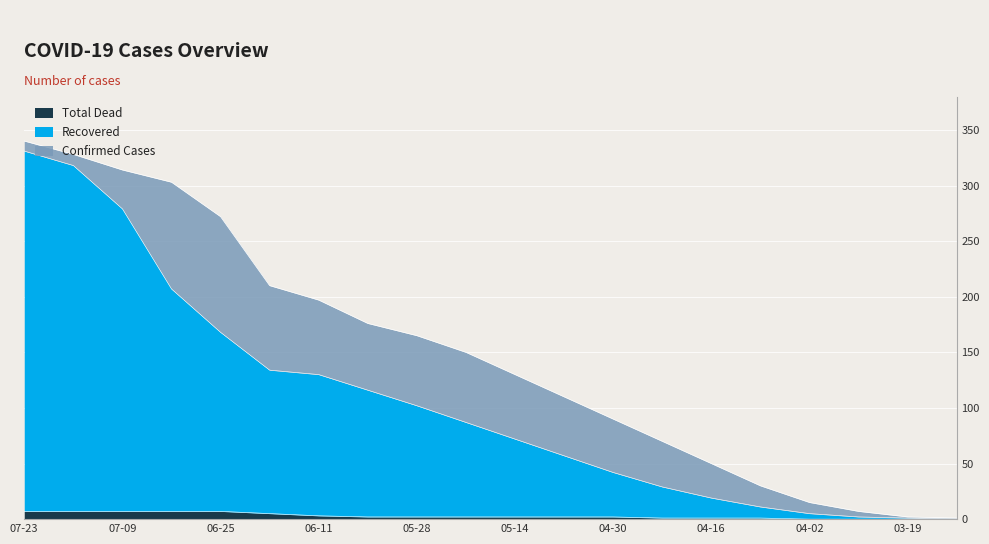

What is the sum of the Recovered values at 07-02 and 06-11?

337